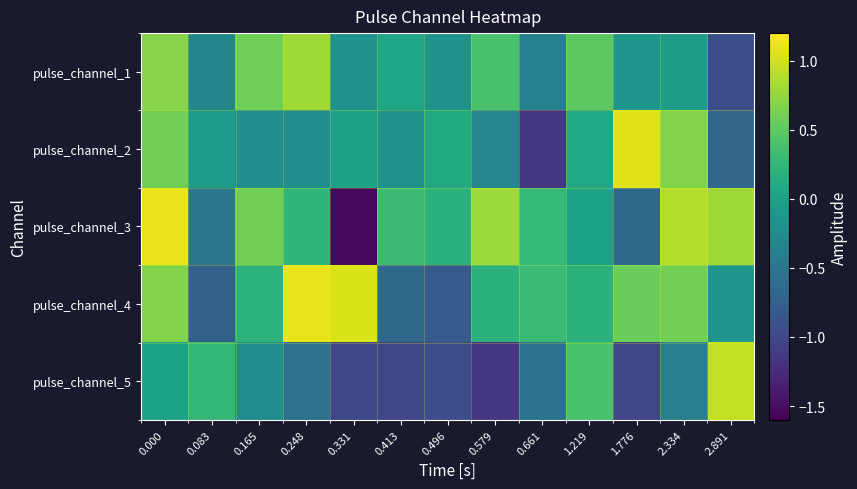

How many distinct data groups are displayed?

5